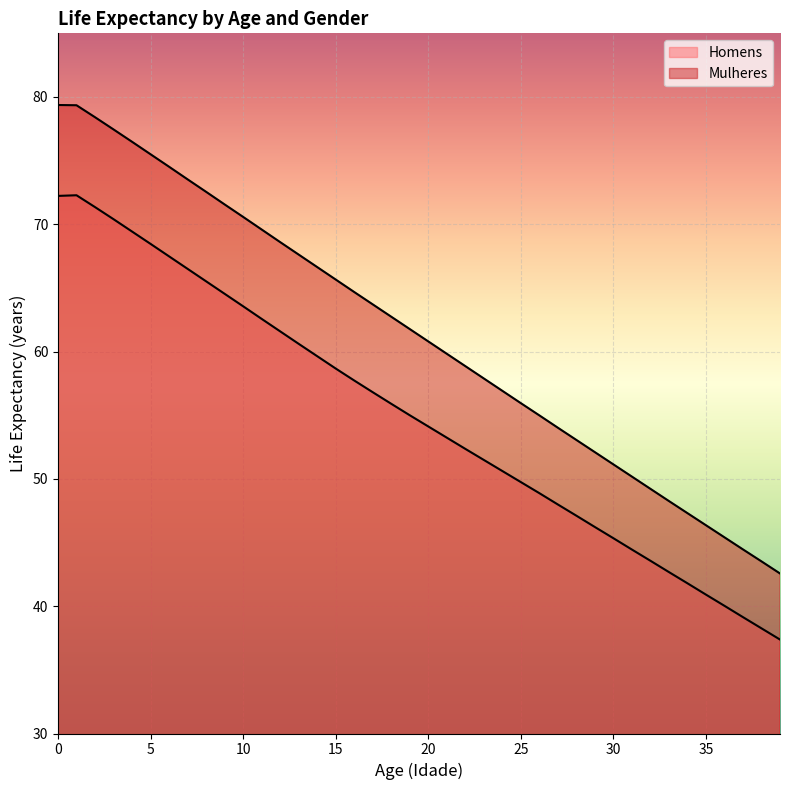

Is it true that Mulheres equals 66.6 at 14?

True